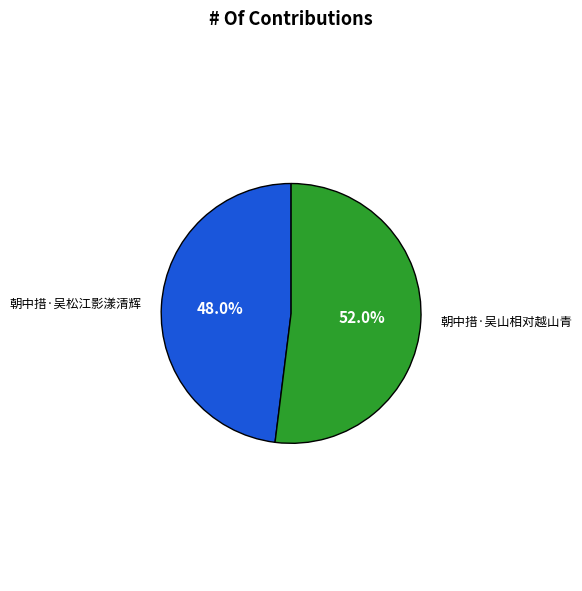

Is there a majority slice in this chart?

Yes